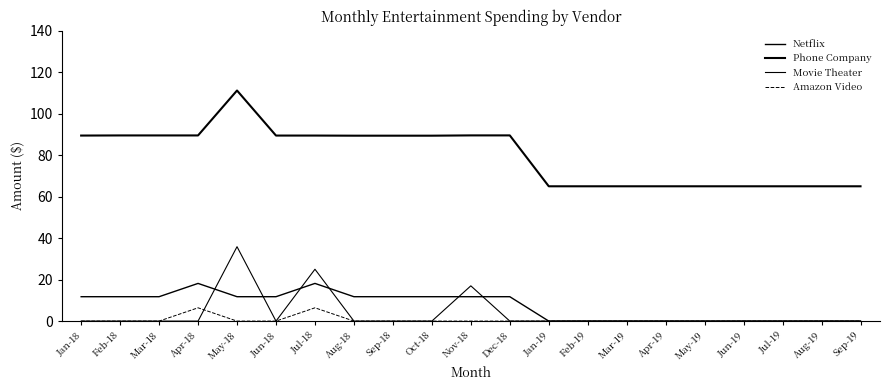

At Jun-18, list the series in order from smallest to largest.

Movie Theater, Amazon Video, Netflix, Phone Company